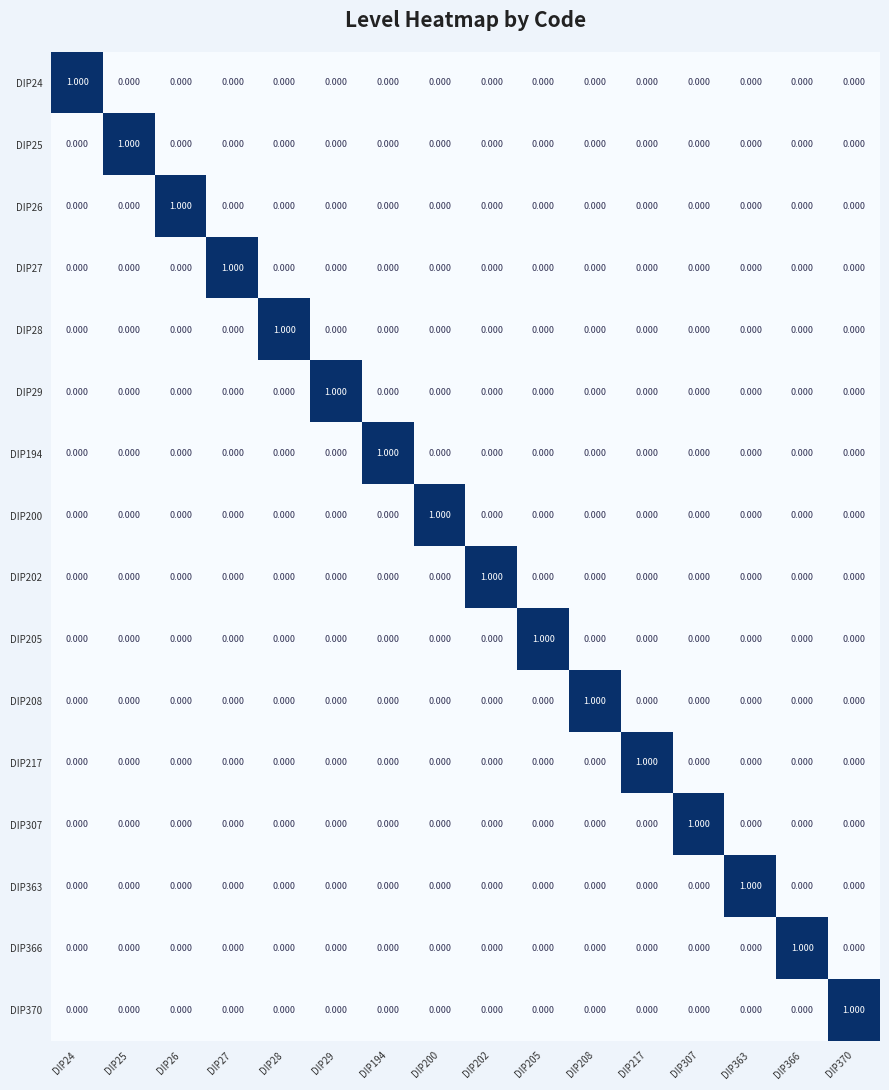

How many values in DIP25 are above zero?

1